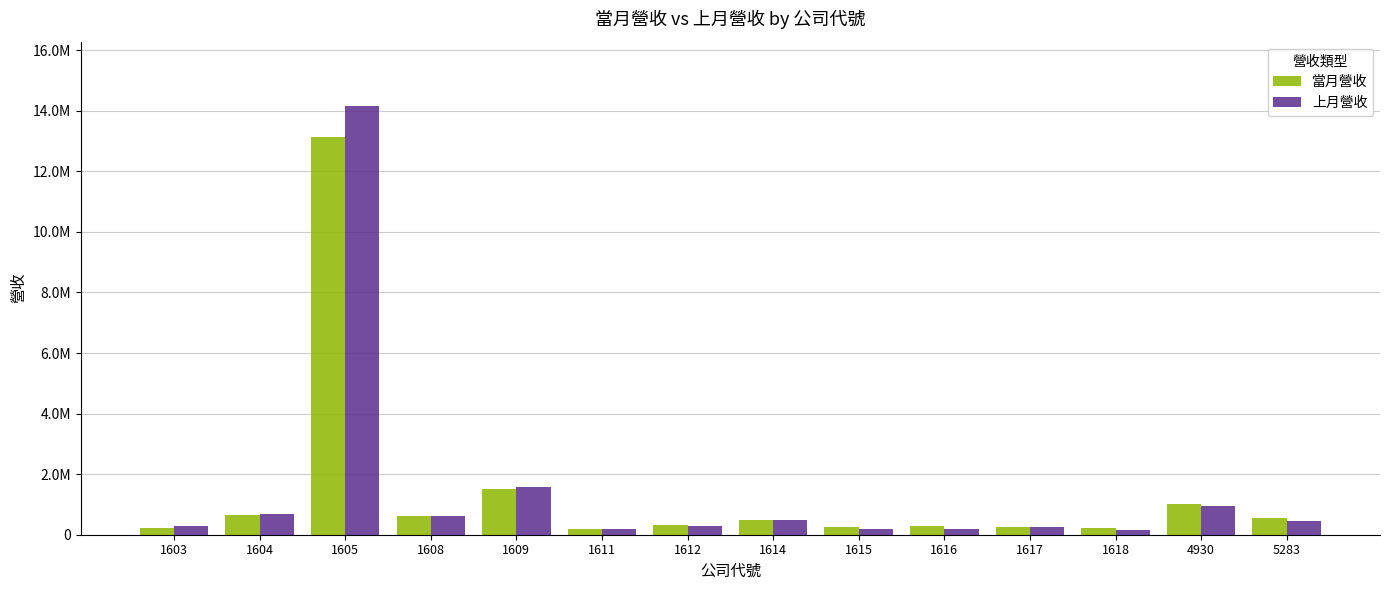

What is the value of the 上月營收 bar at the 3rd from the left?

14156462